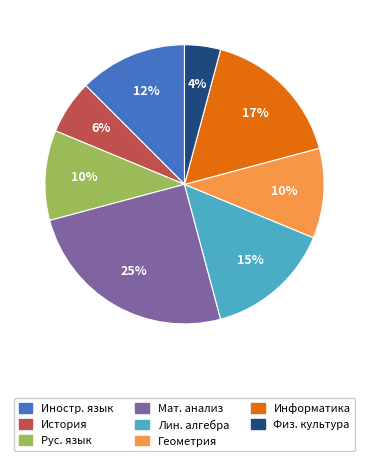

To the nearest percent, what is the average slice percentage?

12%